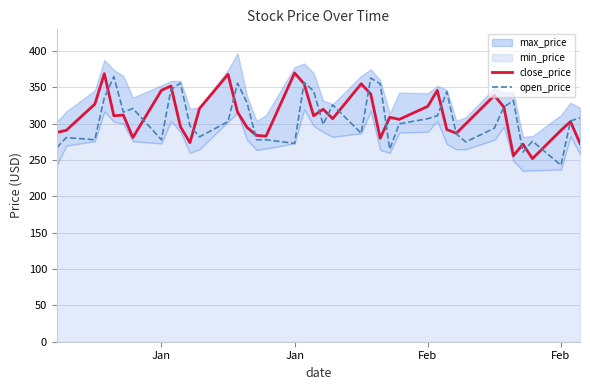

How many lines are shown in the chart?

2